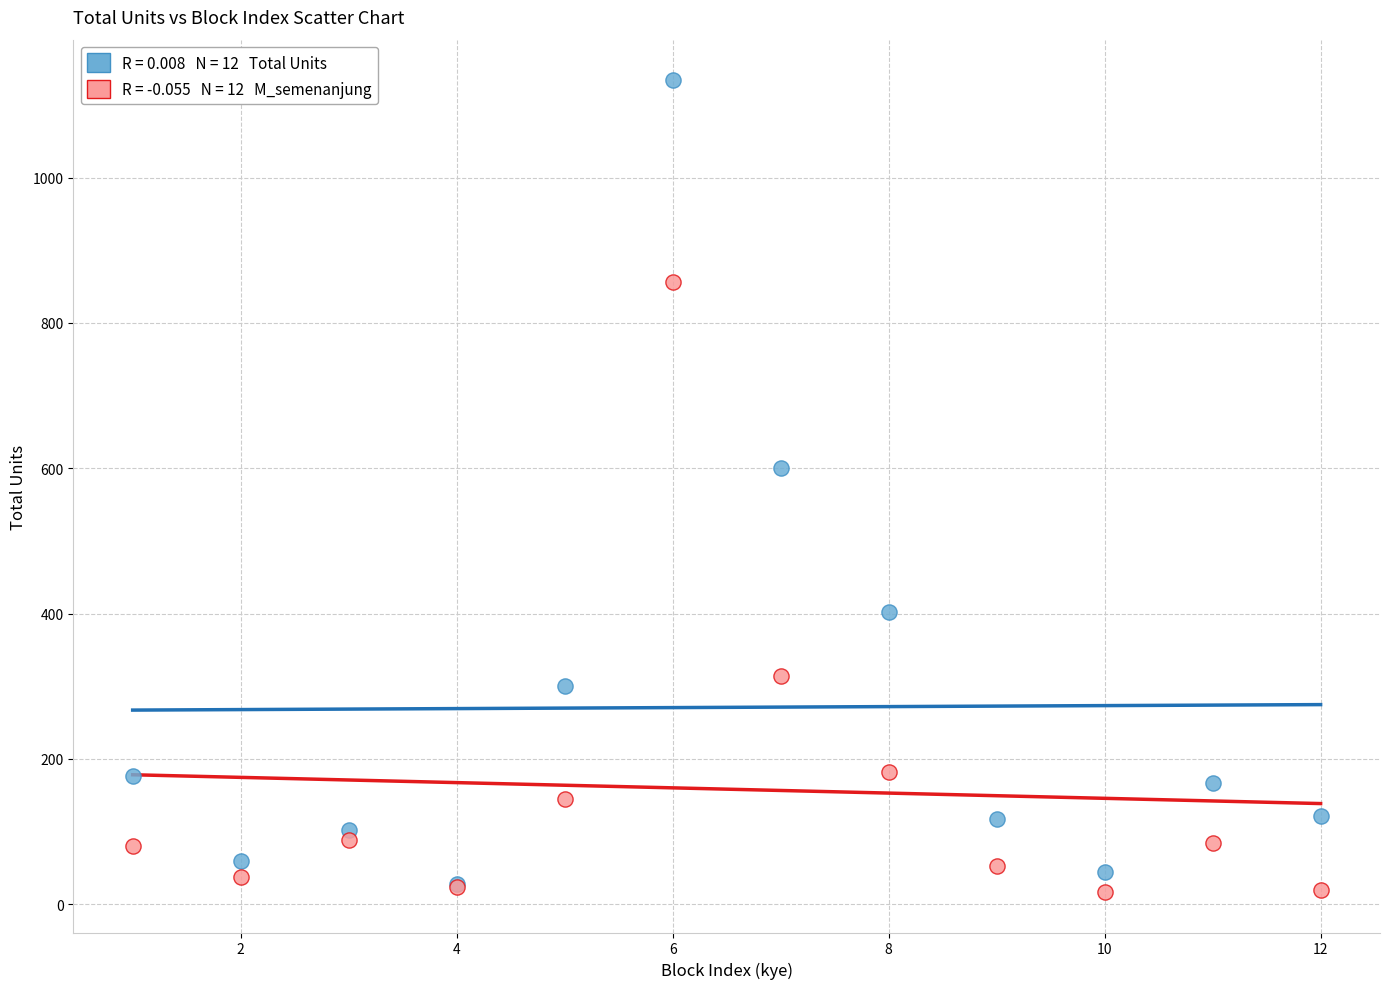

Across all series, what Y value is closest to 575?

600